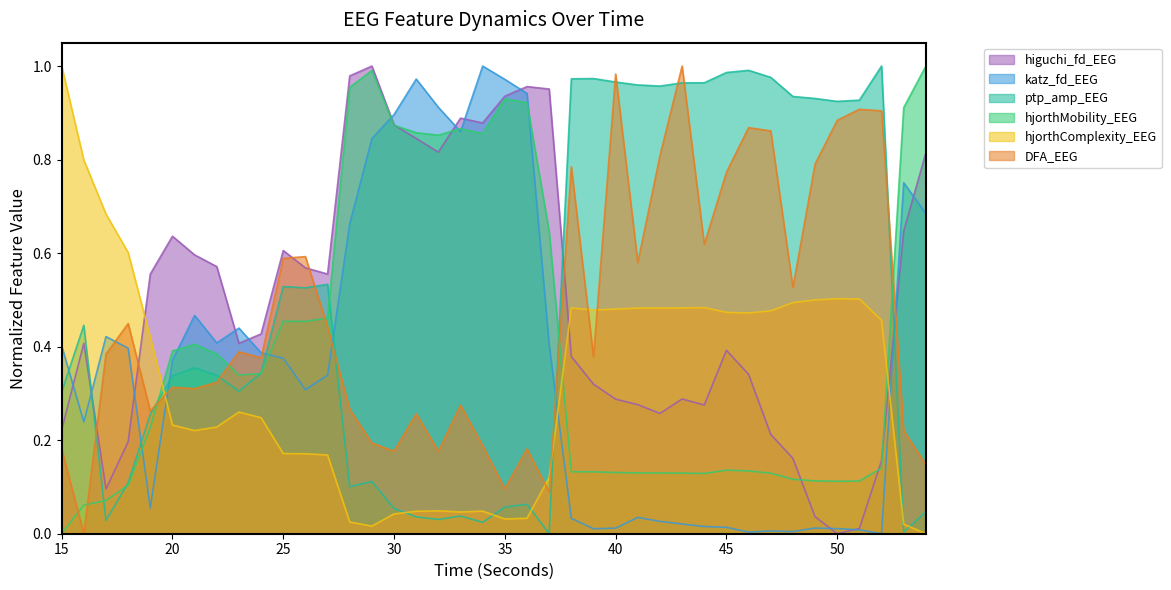

At which label does hjorthComplexity_EEG reach its peak?

15